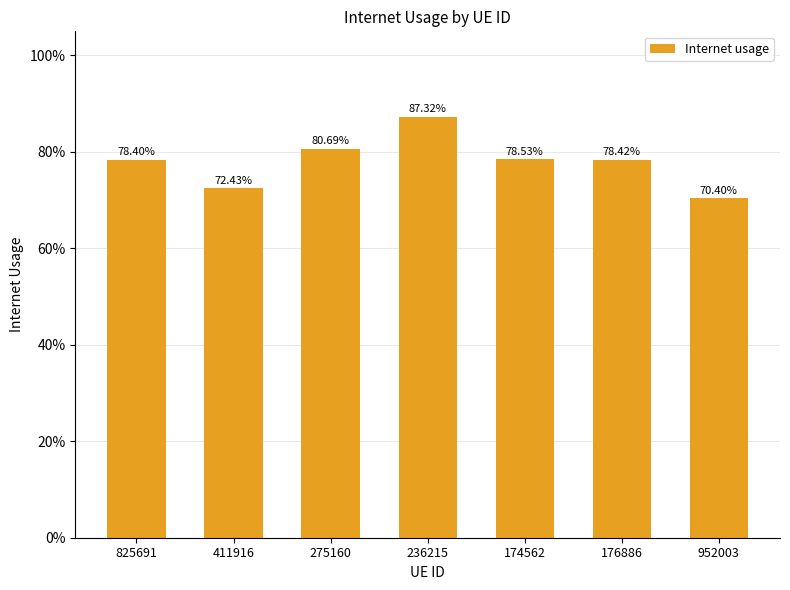

What is the difference between the second highest and second lowest values?

0.1